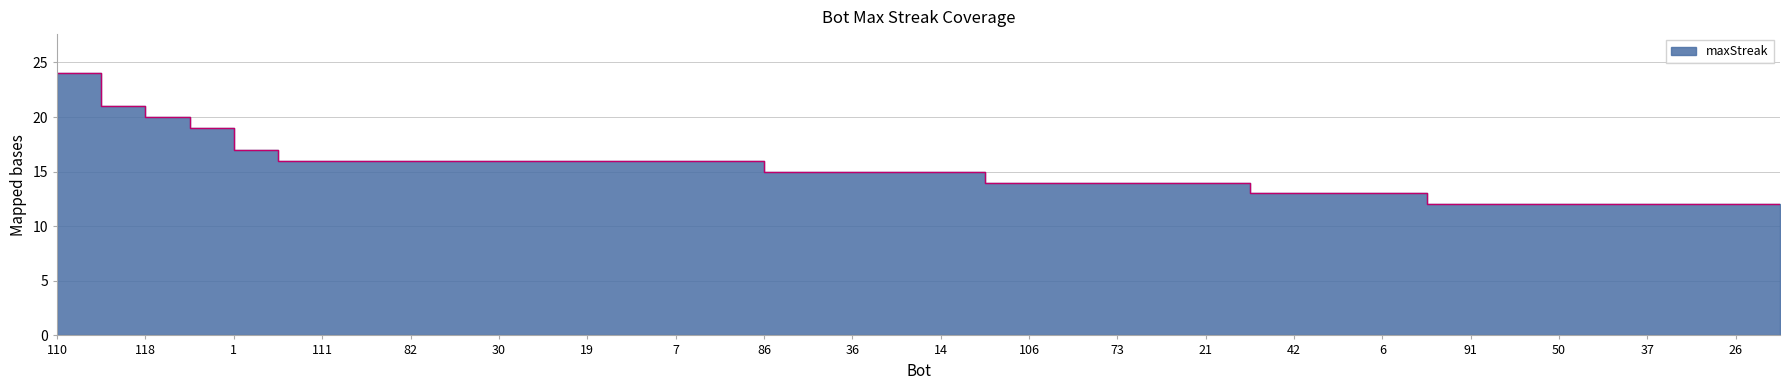

What is the difference between the maximum and minimum values?

12